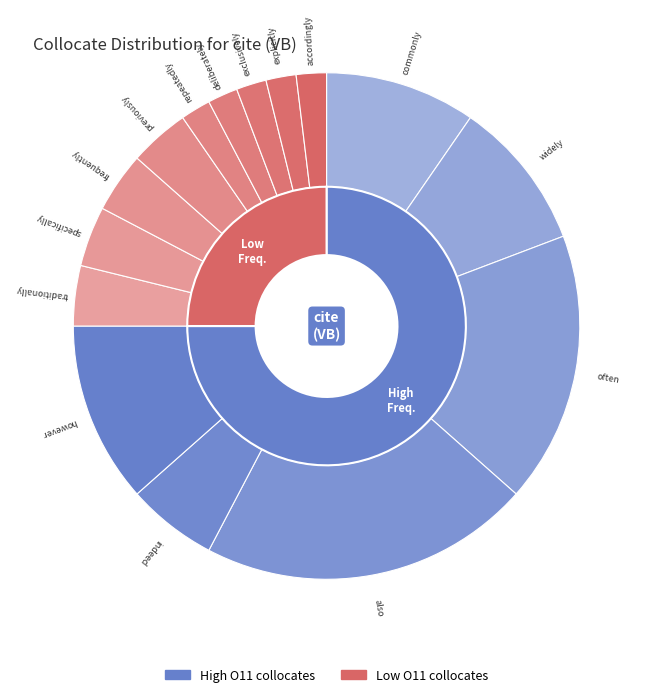

Does however represent more than half of the total?

No